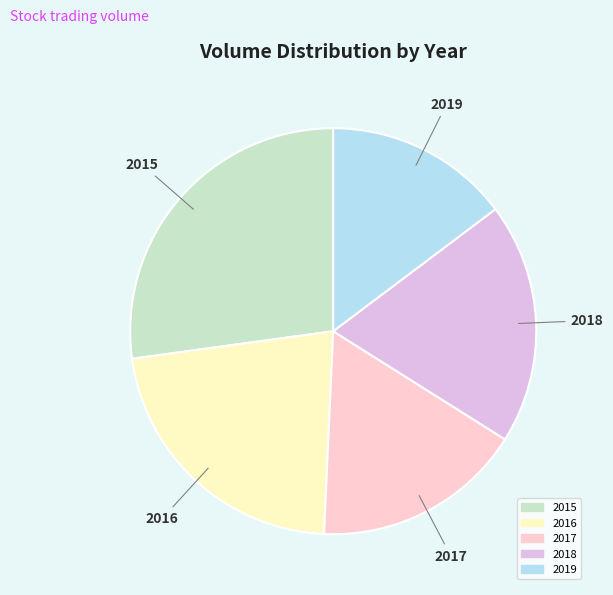

Is there a majority slice in this chart?

No